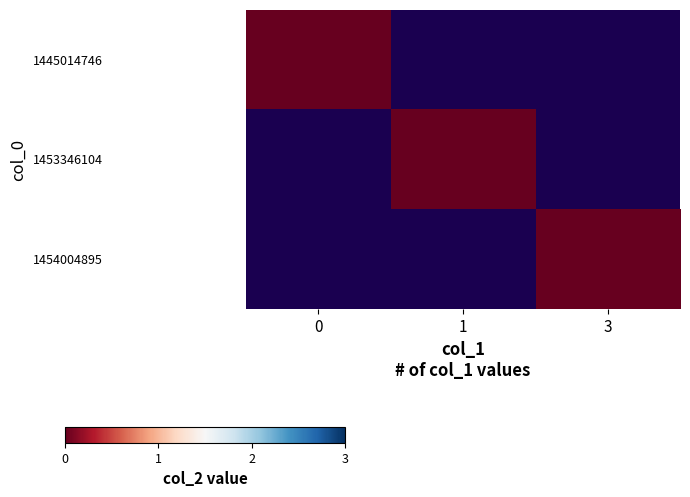

How many positive values does the 1454004895 series have?

1